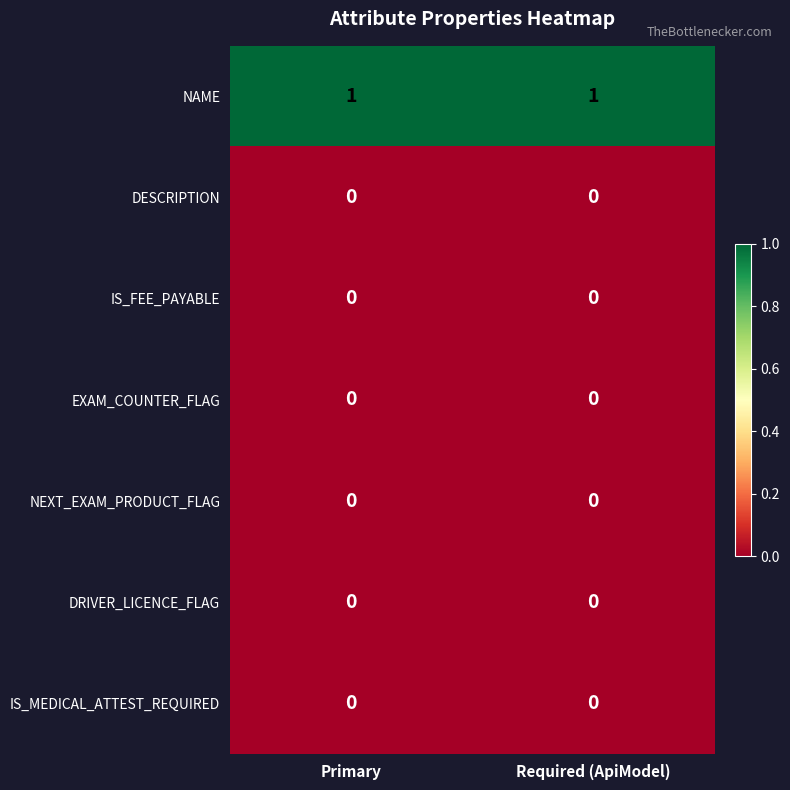

Which series has the largest total across all categories?

NAME